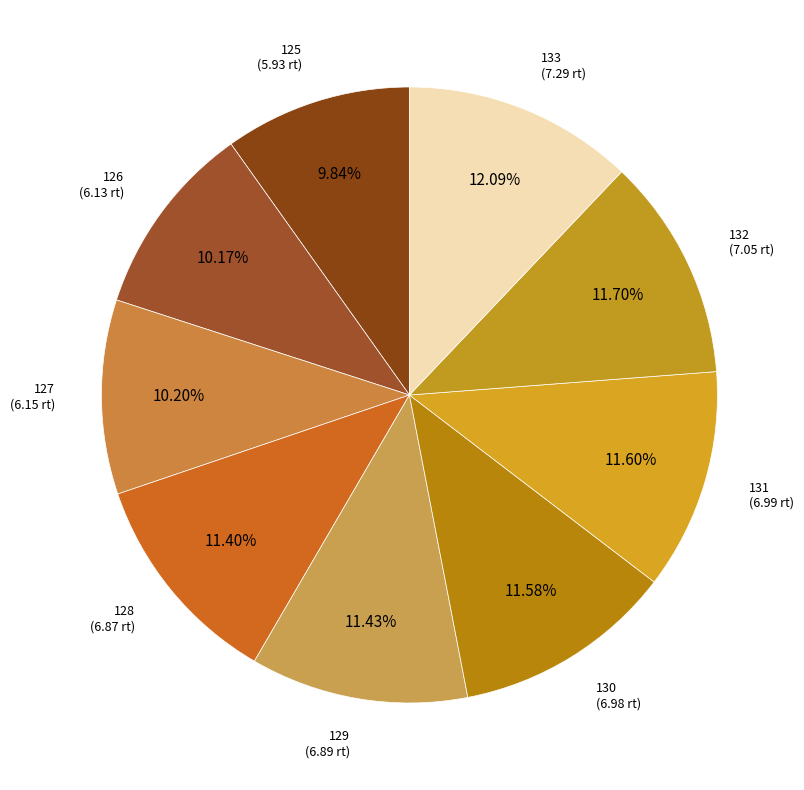

How many segments does this pie chart have?

9